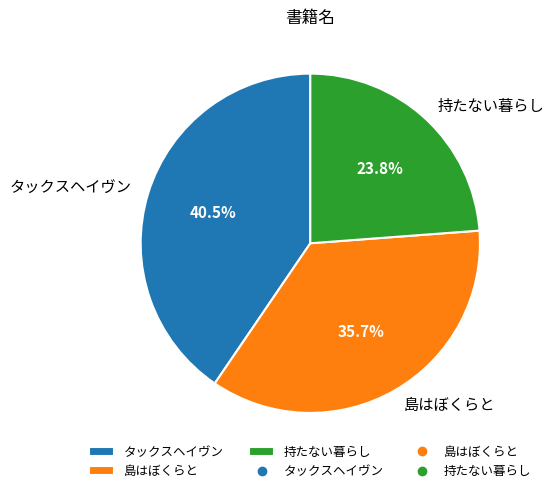

What portion of the pie excludes 島はぼくらと?

64.3%